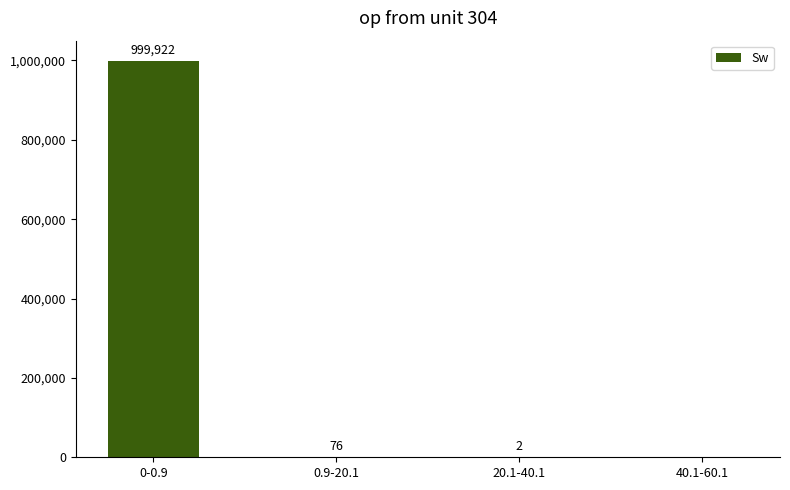

What is the sum of the values at 20.1-40.1 and 40.1-60.1?

2